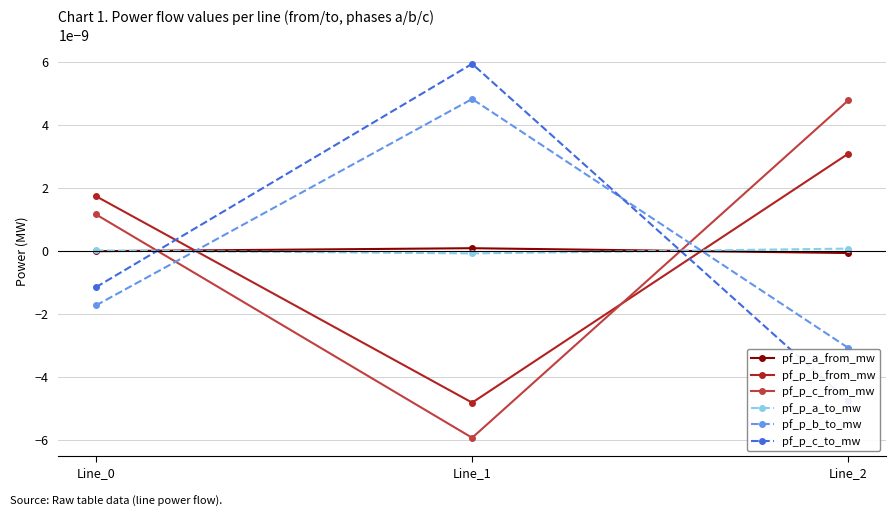

Which series has the largest total across all categories?

pf_p_b_from_mw